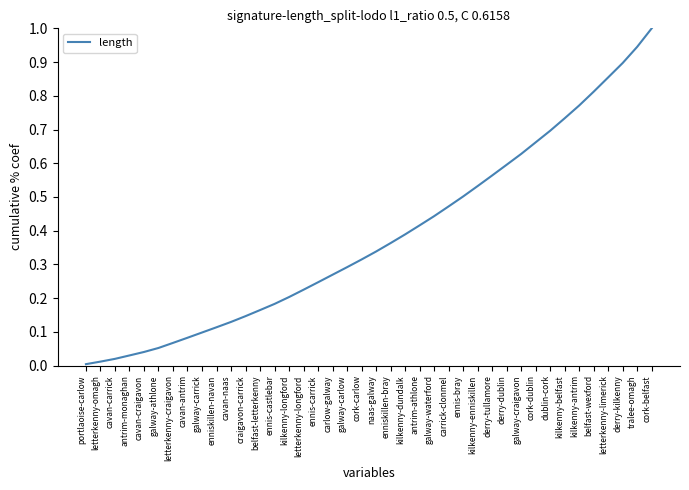

What is the change in value from enniskillen-bray to ennis-bray?

+0.1